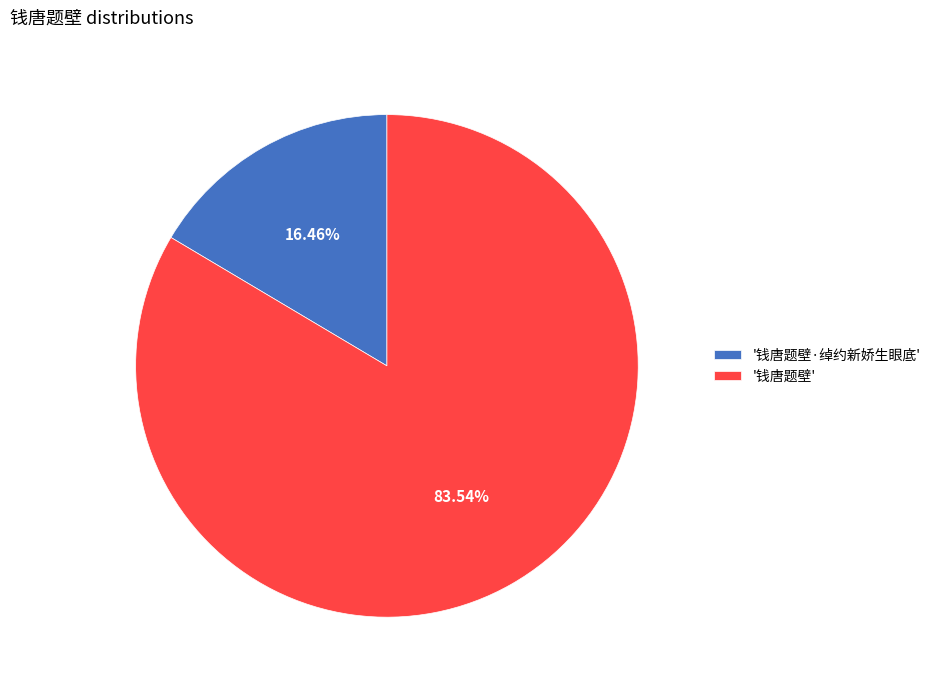

Approximately how many times larger is the value at '钱唐题壁' compared to '钱唐题壁·绰约新娇生眼底'?

5.1